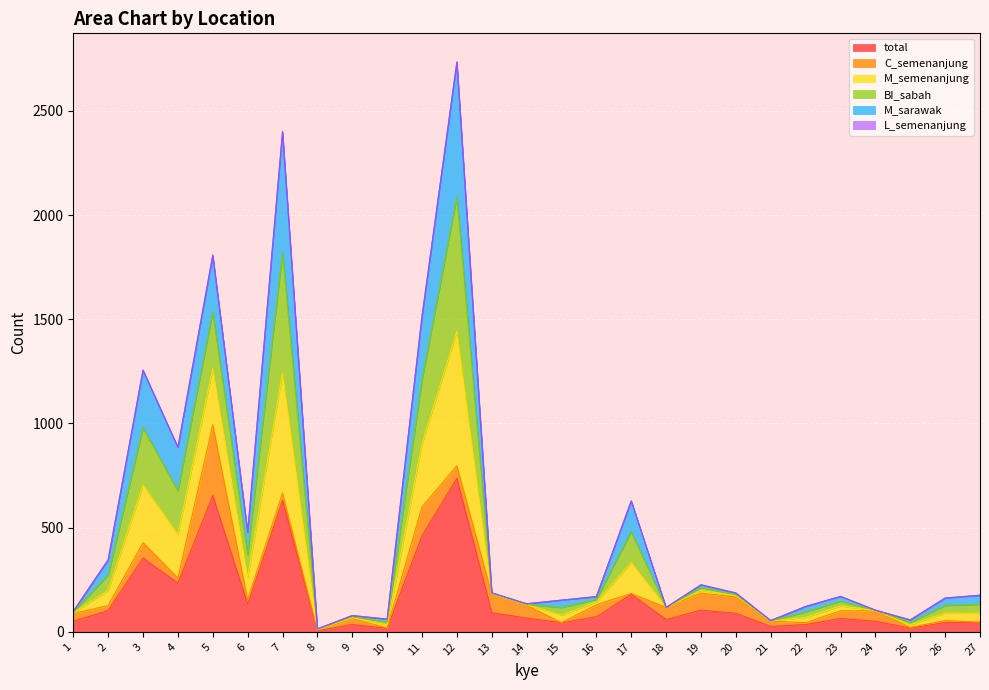

What is the difference between the highest and lowest values at 12?

1998